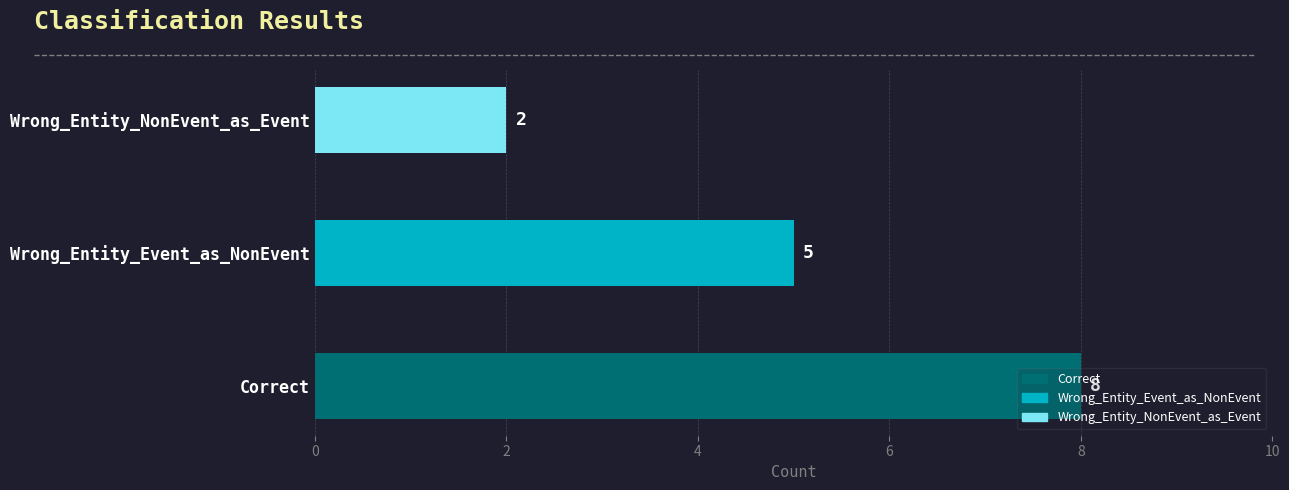

What is the difference between the maximum and minimum values?

6